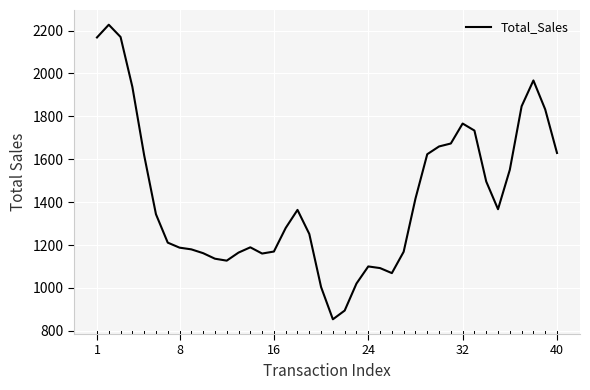

What is the difference between the maximum and minimum values?

1373.3